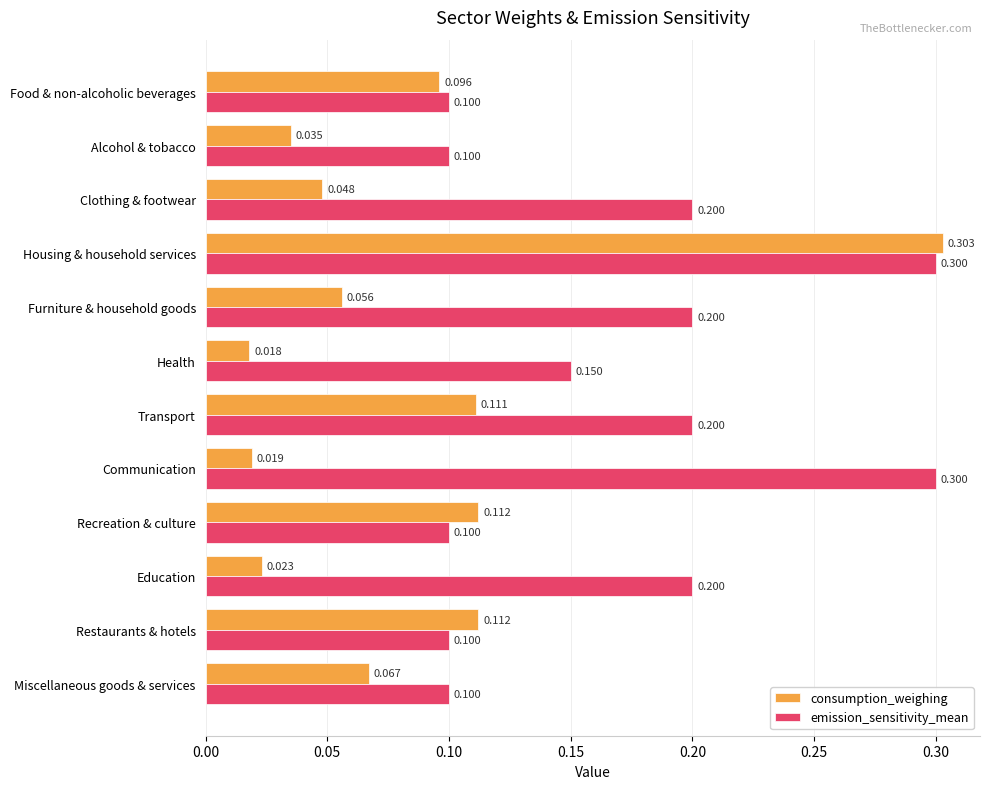

Which series changed the most between Clothing & footwear and Recreation & culture?

emission_sensitivity_mean